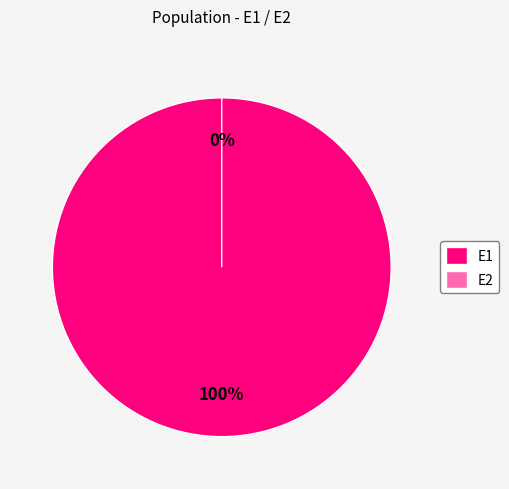

To the nearest percent, what is the difference between the E2 and E1 slice percentages?

100%